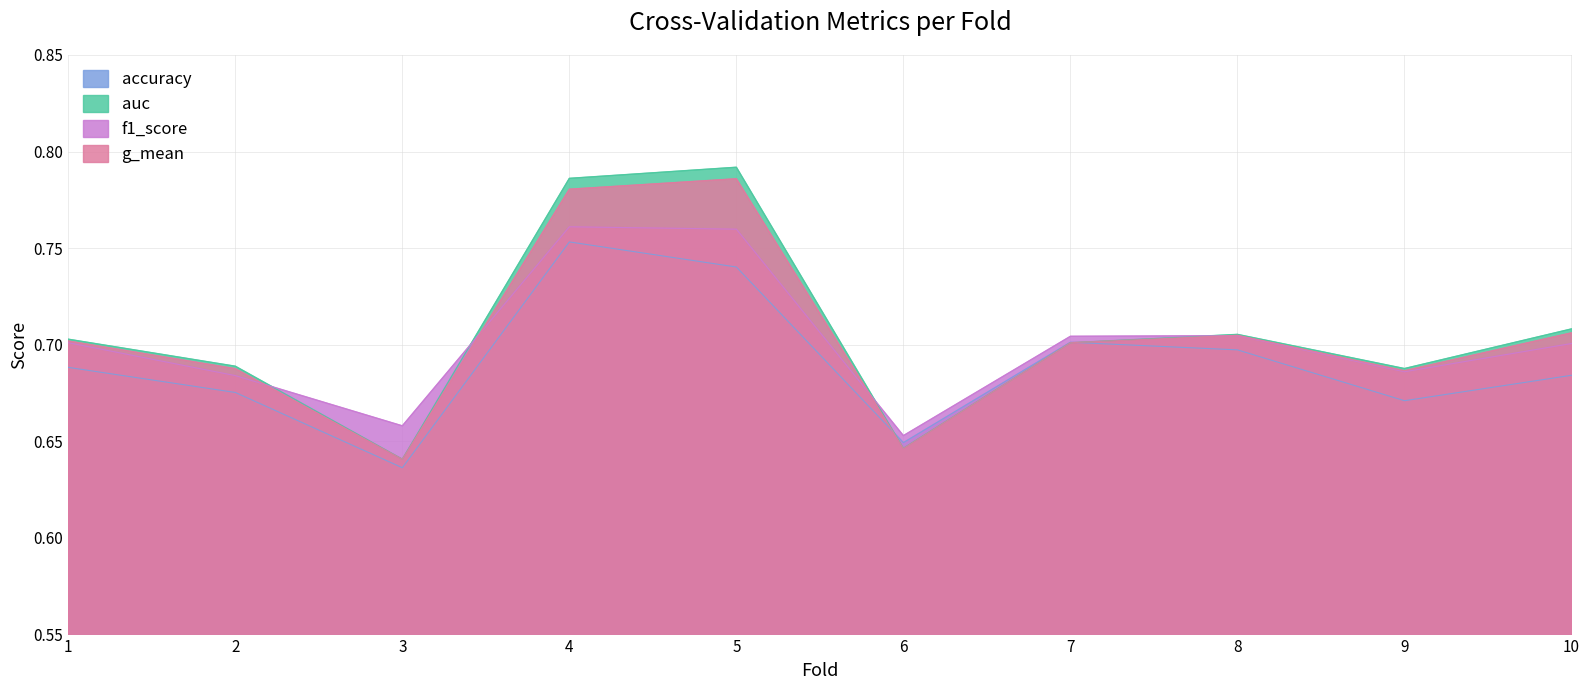

In f1_score, how many points are higher than both neighbors (excluding endpoints)?

2